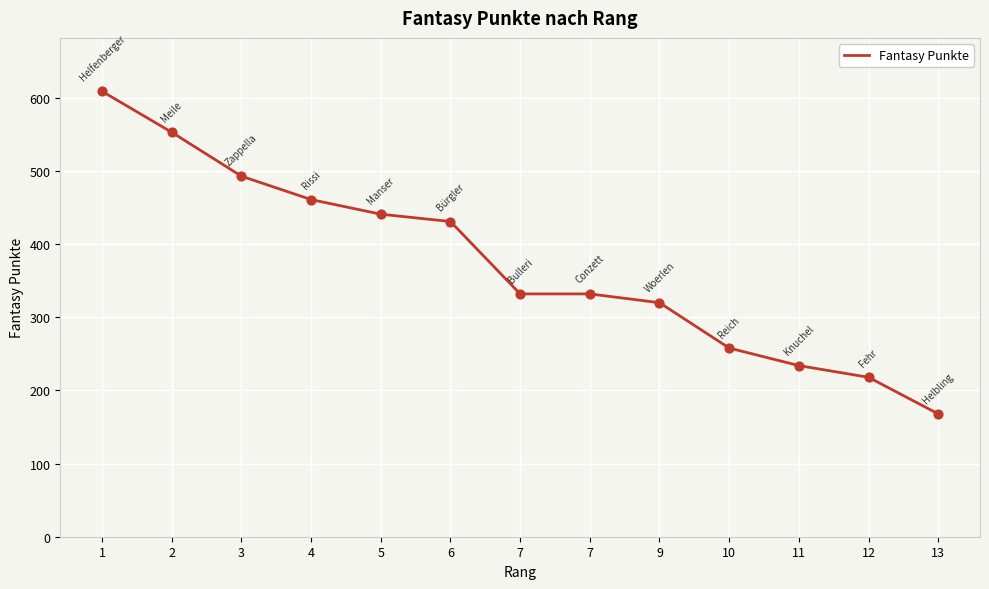

How many lines are shown in the chart?

1